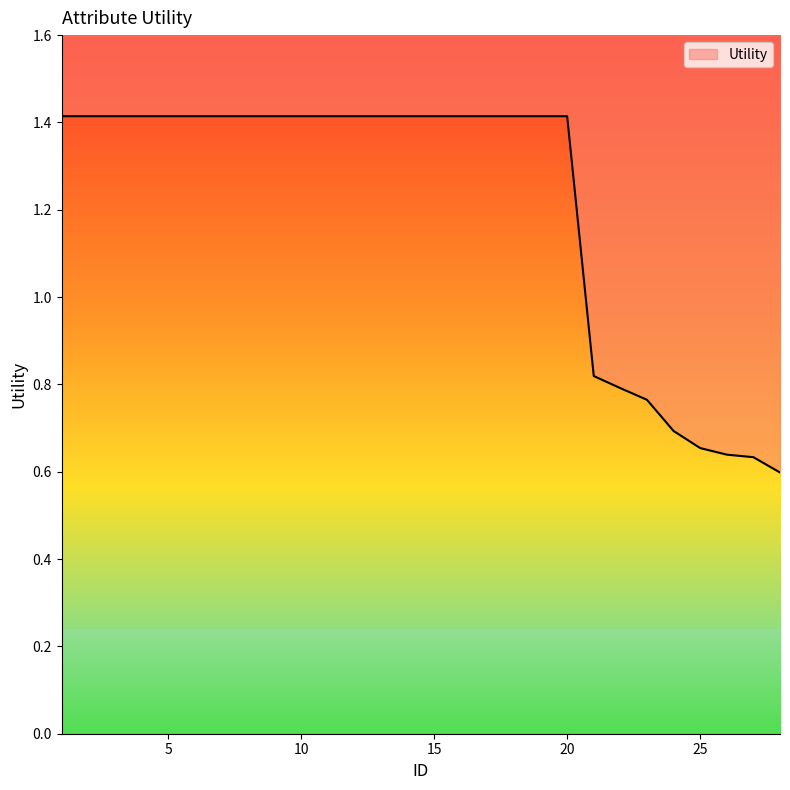

What is the change in value from 9 to 25?

-0.8